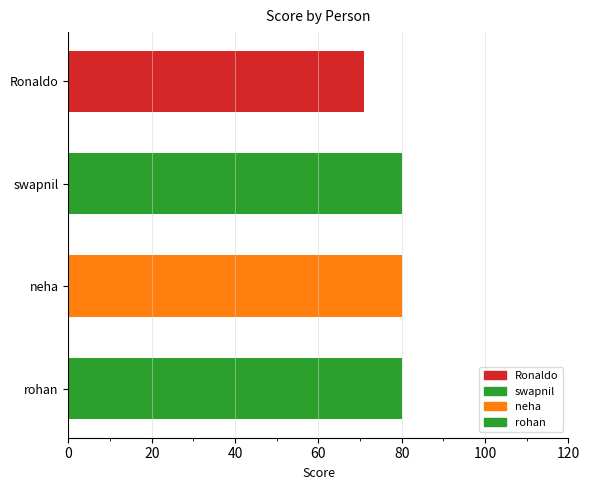

What is the minimum value shown in the chart?

71